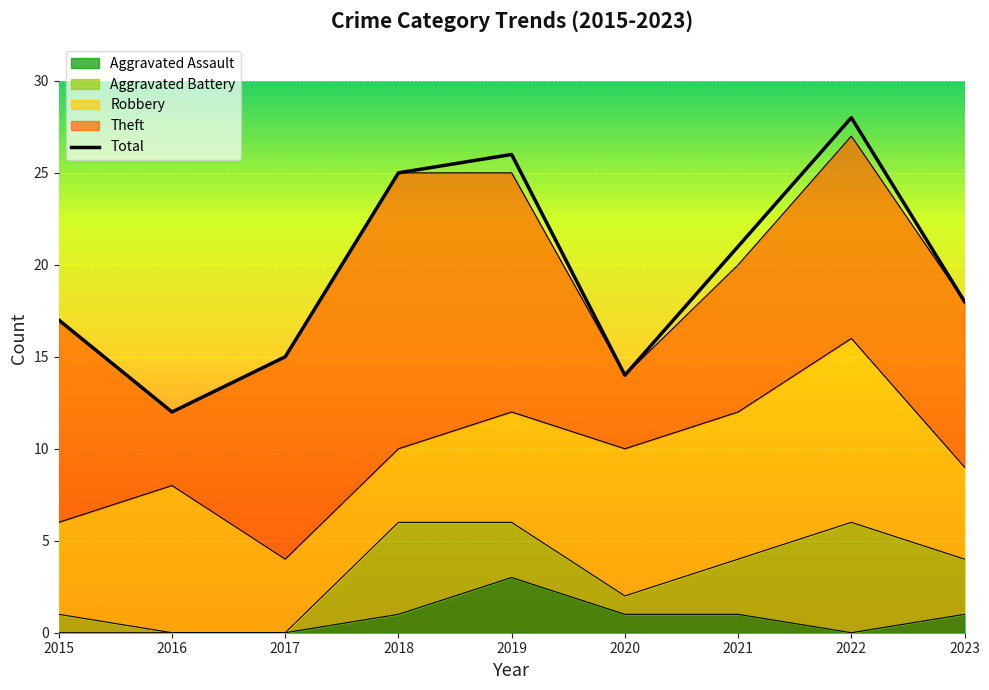

What is the minimum value for Theft?

4